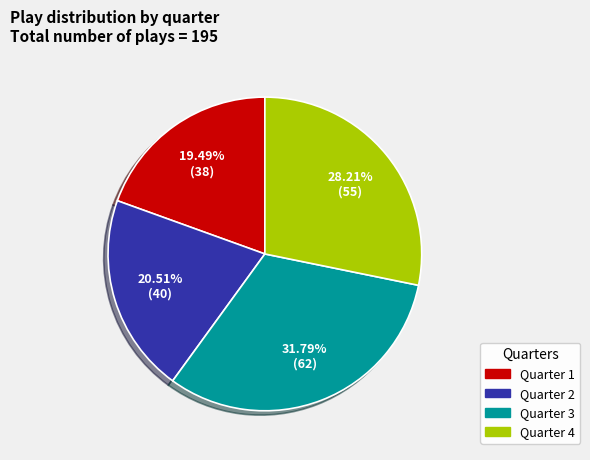

Which has a higher value, Quarter 2 or Quarter 3?

Quarter 3